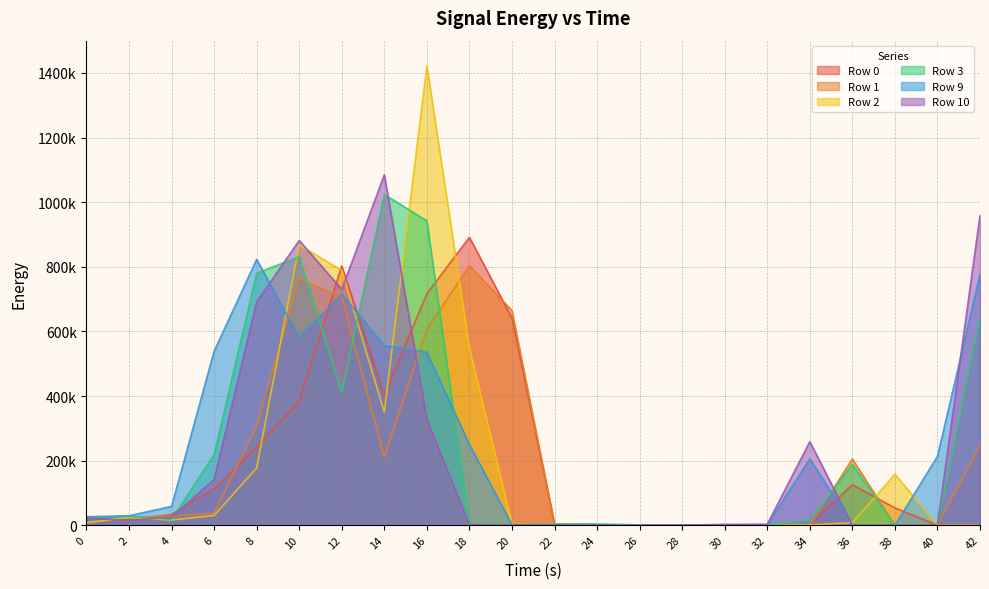

What is the difference between the Row 1 values at 38 and 14?

210730